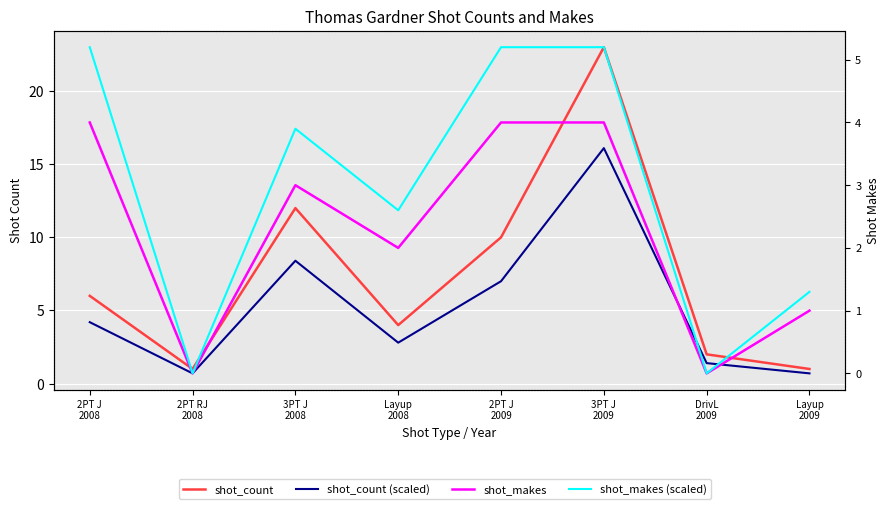

What is the label of the 3rd point from the right?

3PT J
2009